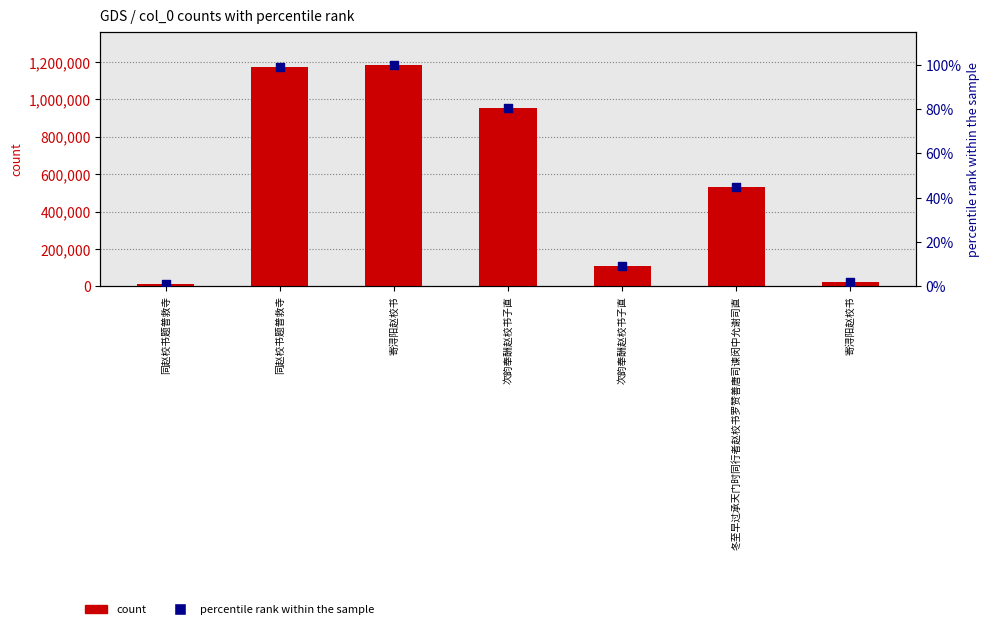

At which category is the sum across all series the highest?

寄浔阳赵校书